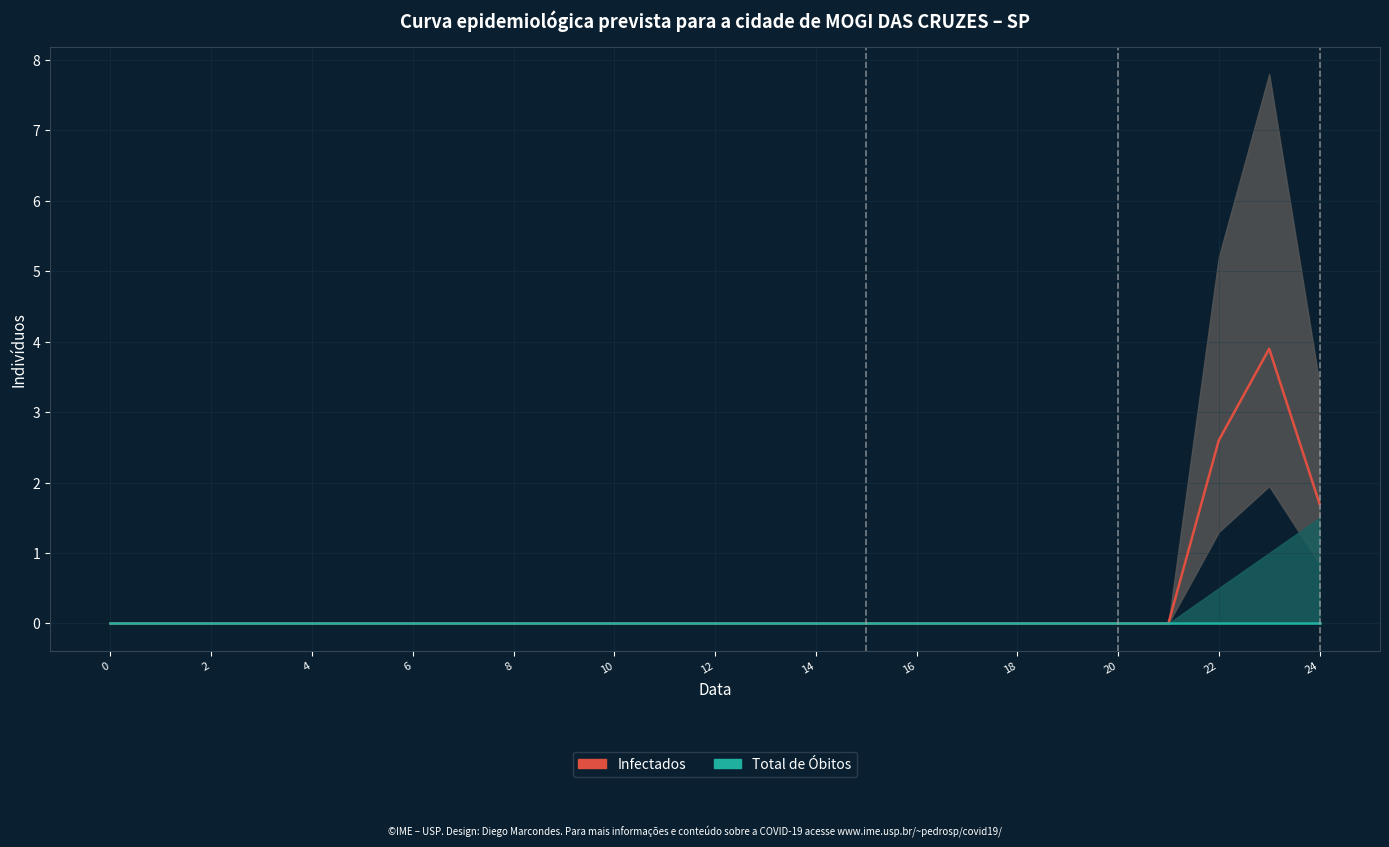

What is the label of the 8th point from the left?

14